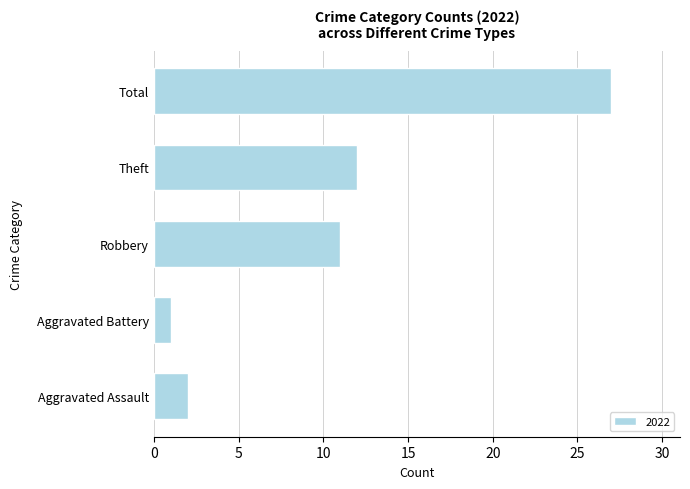

Is it true that the value at Aggravated Battery is 0?

False